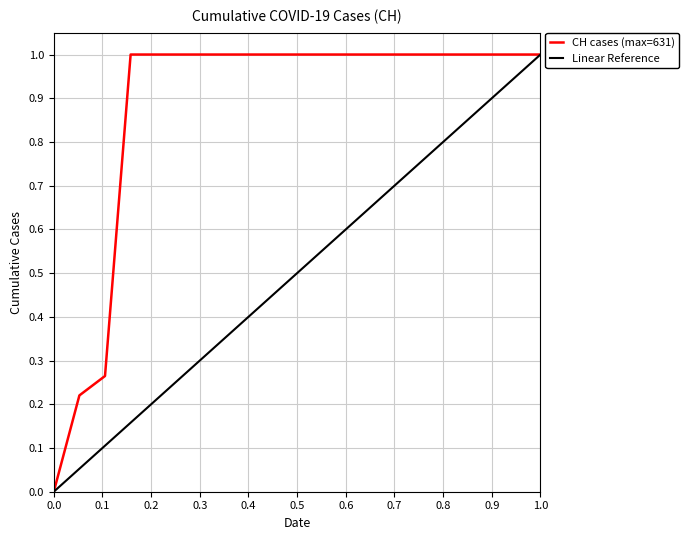

The chart shows a value of 1.0 at 2020-06-09. True or false?

True